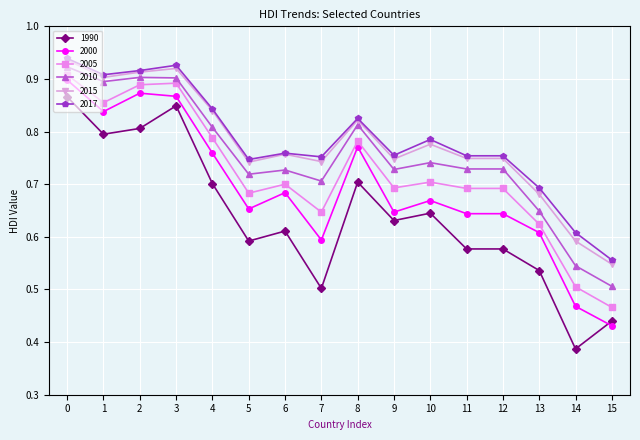

What is the total value across all series at 14?

3.1